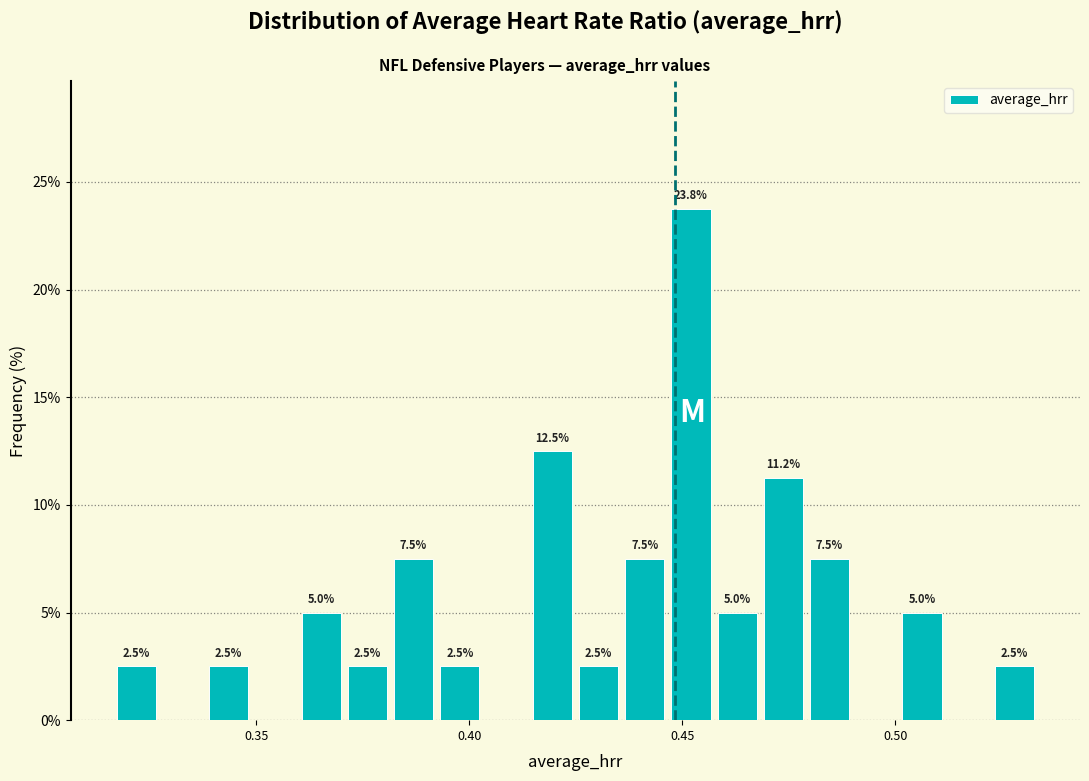

Around what value on the x-axis is the tallest bar? Give the approximate position of its centre, as read against the axis.

0.450